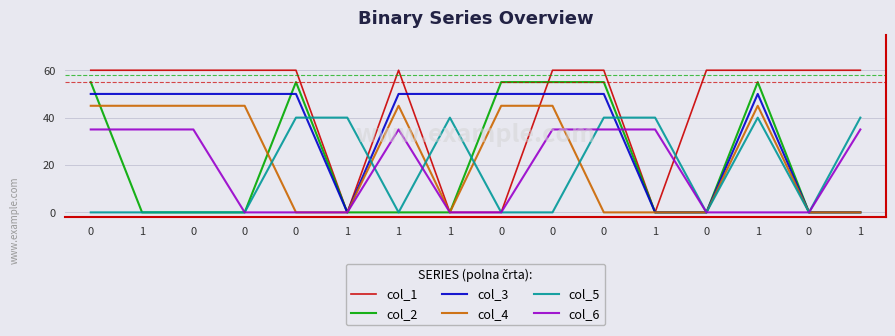

Reading right to left, transcribe all the data shown in this chart.

col_1: 60	60	60	60	0	60	60	0	0	60	0	60	60	60	60	60
col_2: 0	0	55	0	0	55	55	55	0	0	0	55	0	0	0	55
col_3: 0	0	50	0	0	50	50	50	50	50	0	50	50	50	50	50
col_4: 0	0	45	0	0	0	45	45	0	45	0	0	45	45	45	45
col_5: 40	0	40	0	40	40	0	0	40	0	40	40	0	0	0	0
col_6: 35	0	0	0	35	35	35	0	0	35	0	0	0	35	35	35